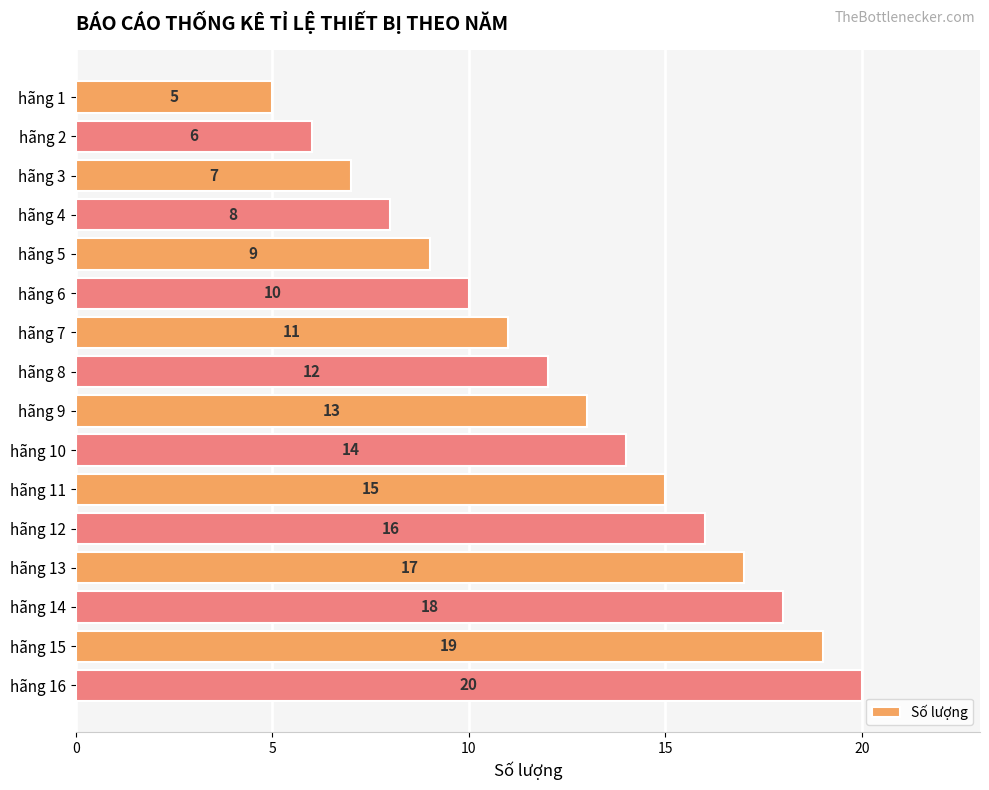

At which label is the value closest to 12?

hãng 8